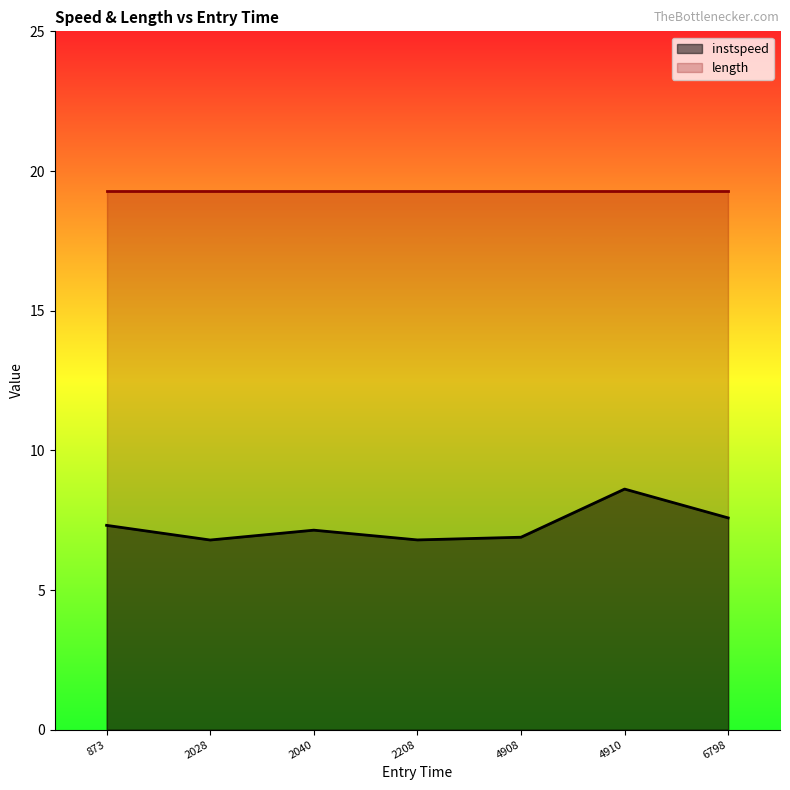

True or false: the data shows 6.9 at 4908.

True